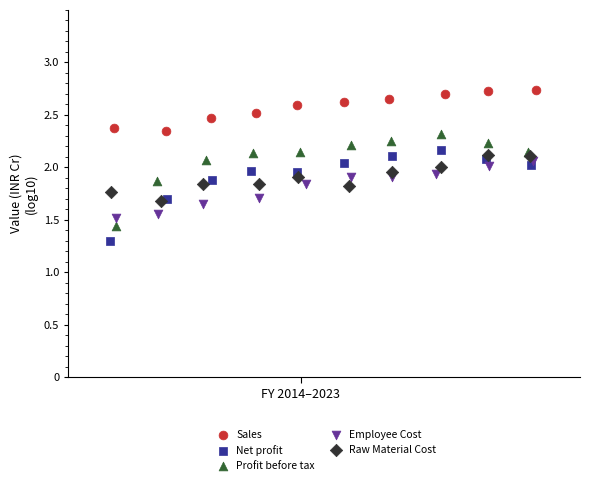

Which series contains the lowest Y value?

Net profit